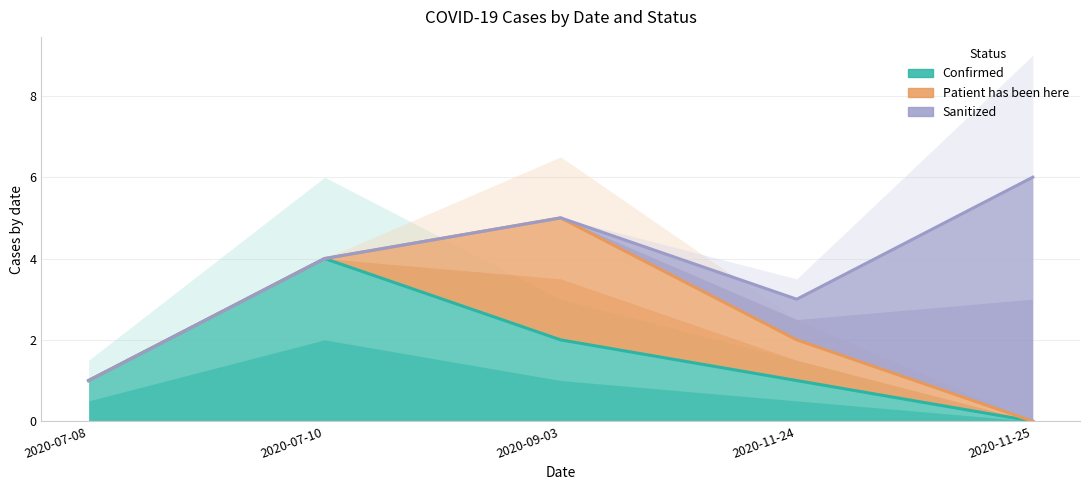

The value of sanitized at 2020-07-08 is -4. True or false?

False